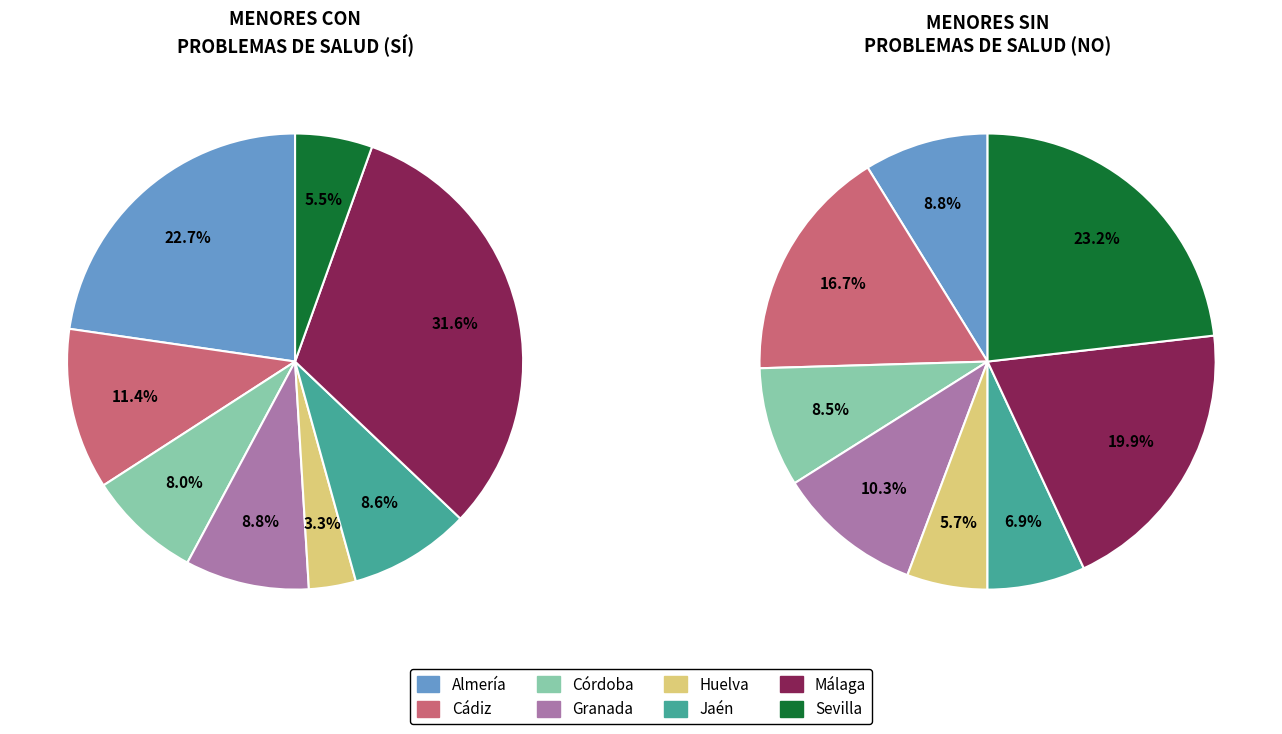

At Granada, list the series in order from smallest to largest.

Sí, No